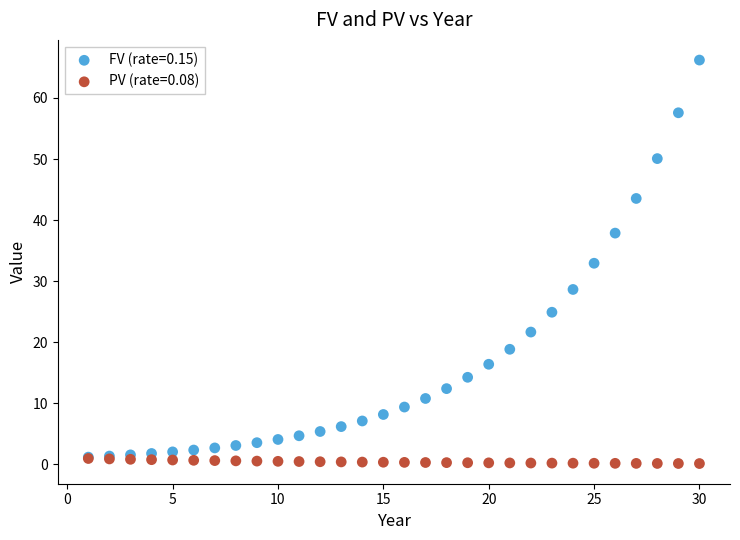

Which series contains the lowest Y value?

PV (rate=0.08)